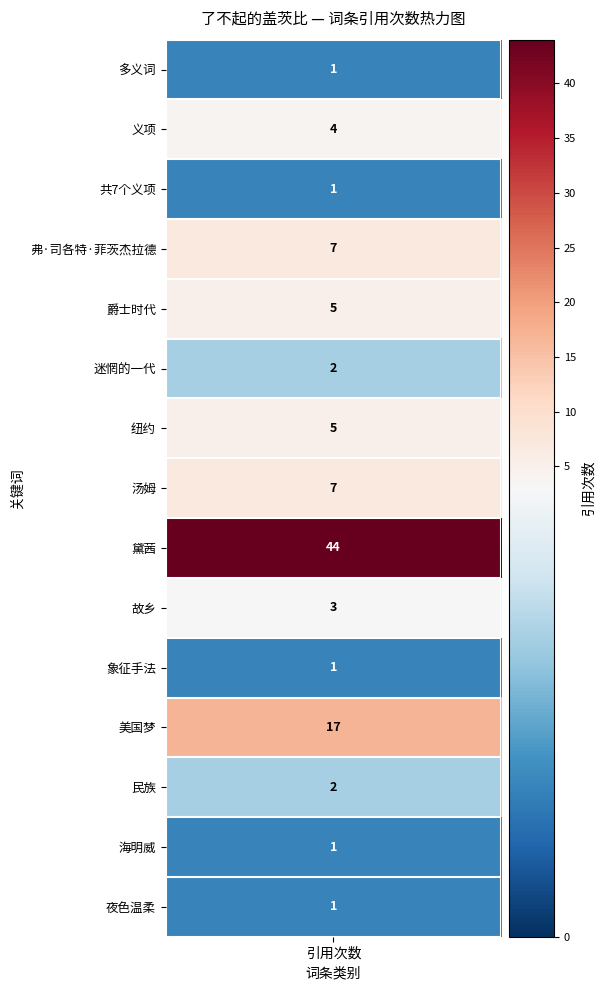

Is the value of 海明威 at 11 greater than the value of 共7个义项 at 1?

No